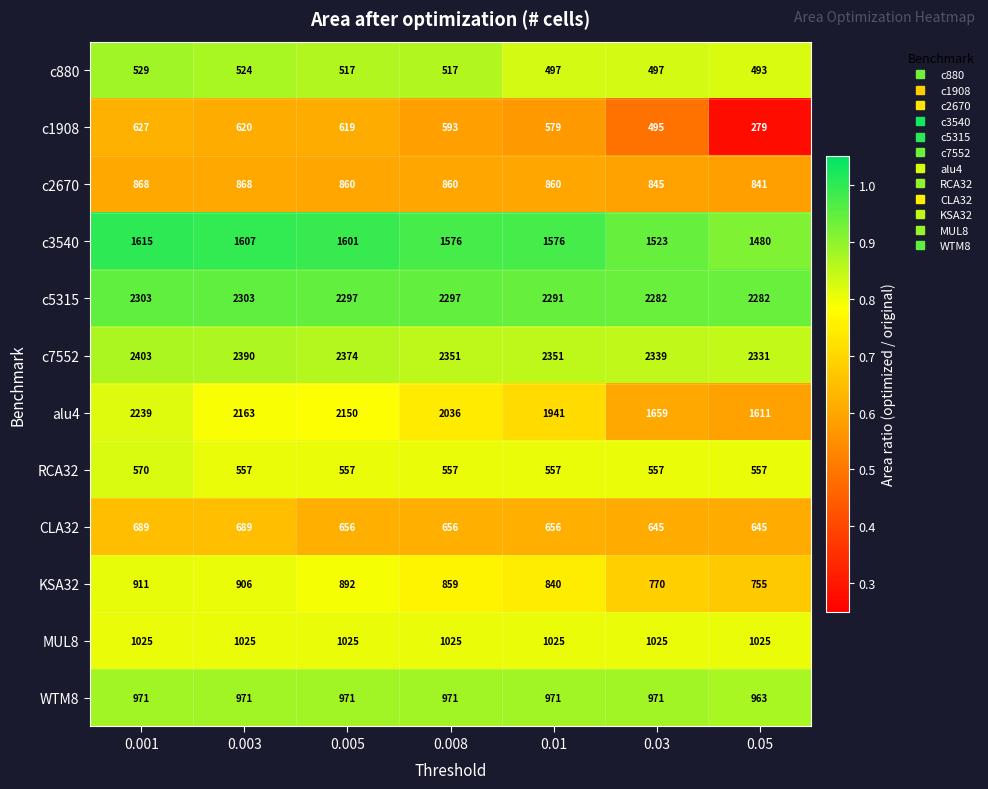

What is the difference between the maximum and minimum values in the CLA32 series?

44